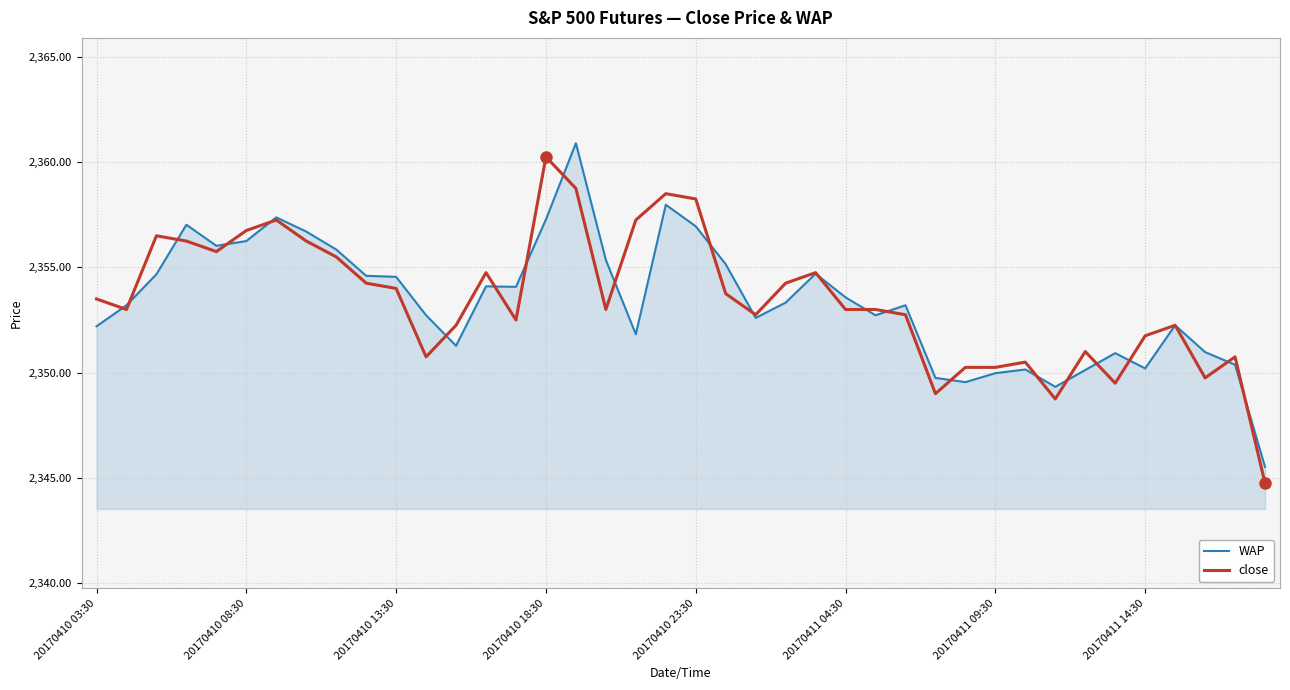

What is the smallest value displayed?

2344.8